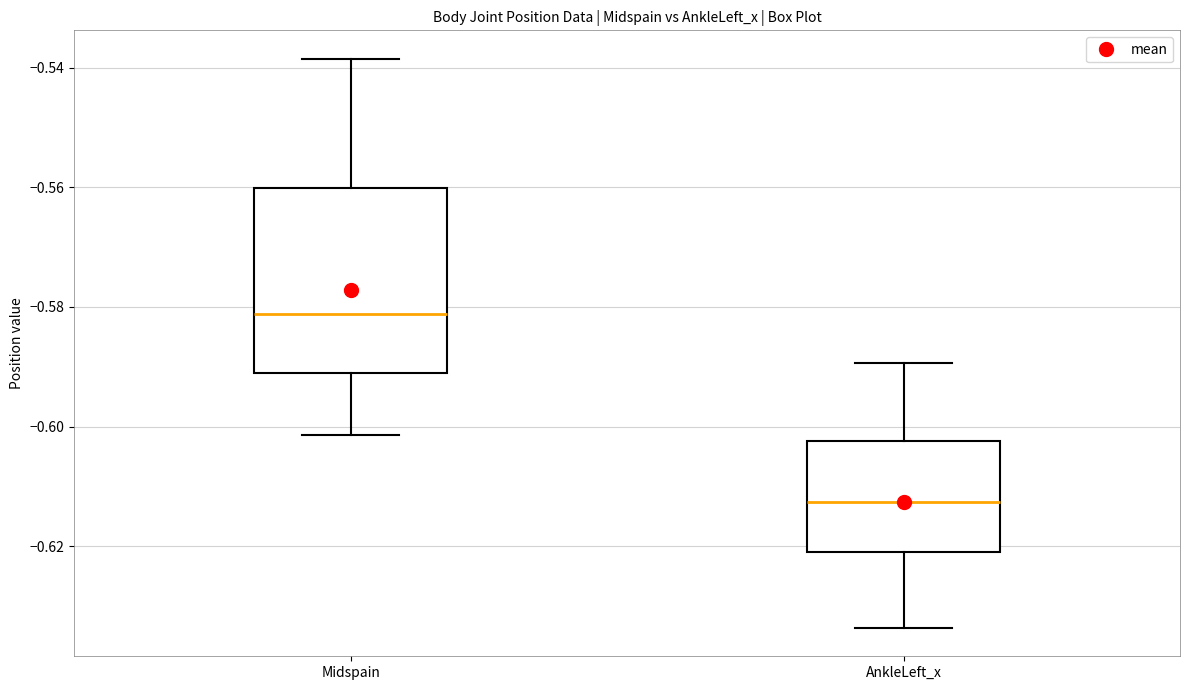

Reading left to right, transcribe this box plot: for each box, give where its median line is, the range the box spans, and where its two whiskers end, as read against the y-axis. The values are not printed on the chart, so give them approximately, as read against the axis.

Midspain: median -0.582, box -0.592 to -0.560, whiskers -0.602 to -0.538
AnkleLeft_x: median -0.612, box -0.620 to -0.602, whiskers -0.634 to -0.590